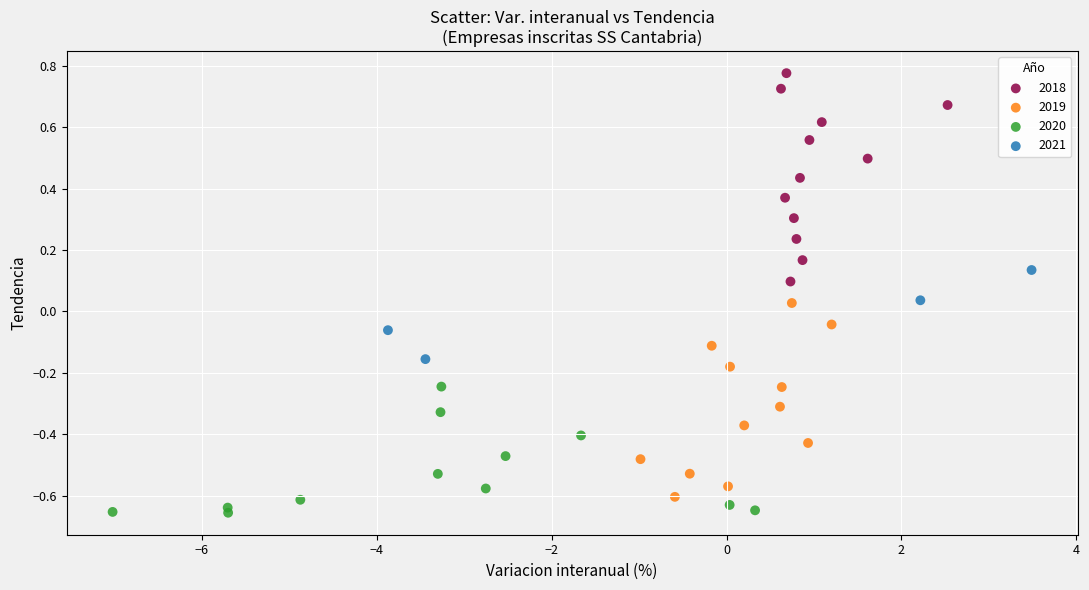

Which series contains the highest Y value?

2018